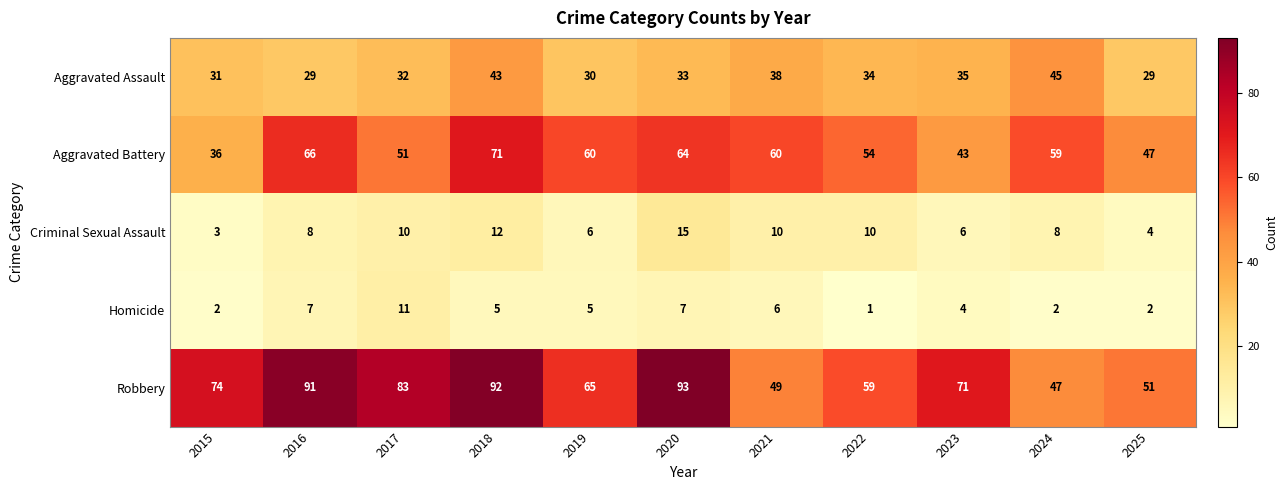

Which series has the widest spread of values?

Robbery